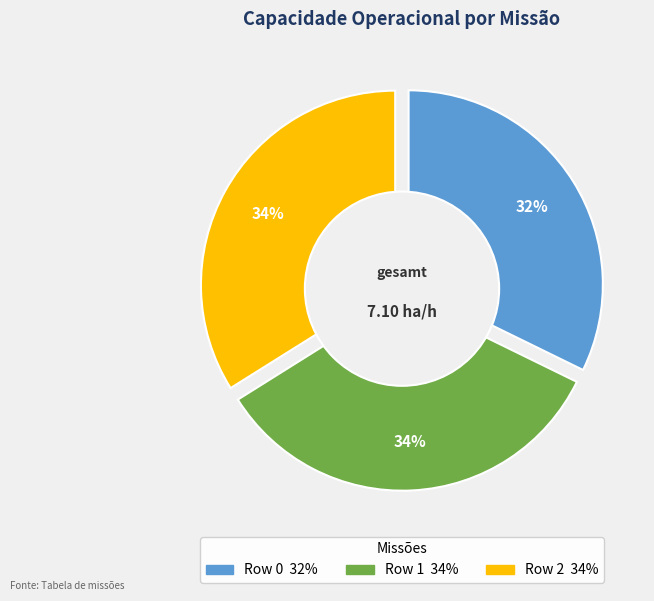

How many segments does this pie chart have?

3